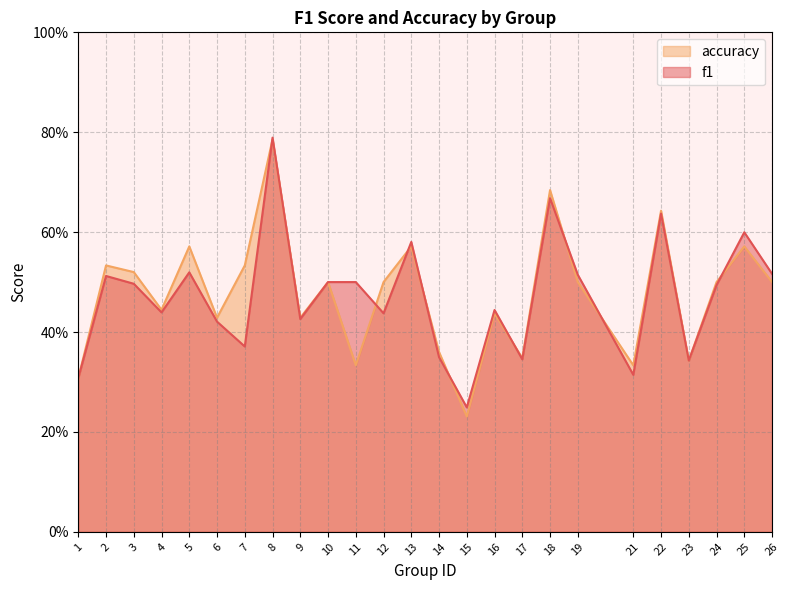

Which has a higher value, 7 or 1?

7